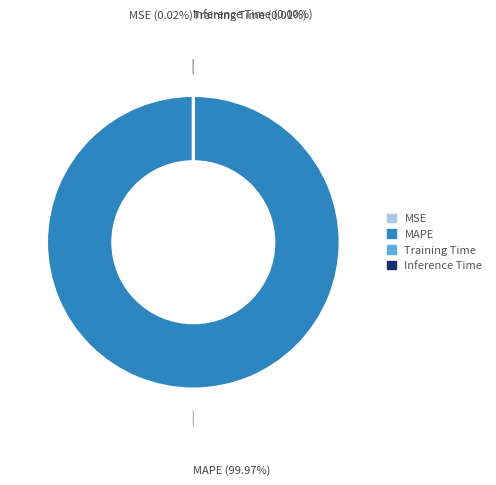

Which category has the biggest portion of the pie?

MAPE